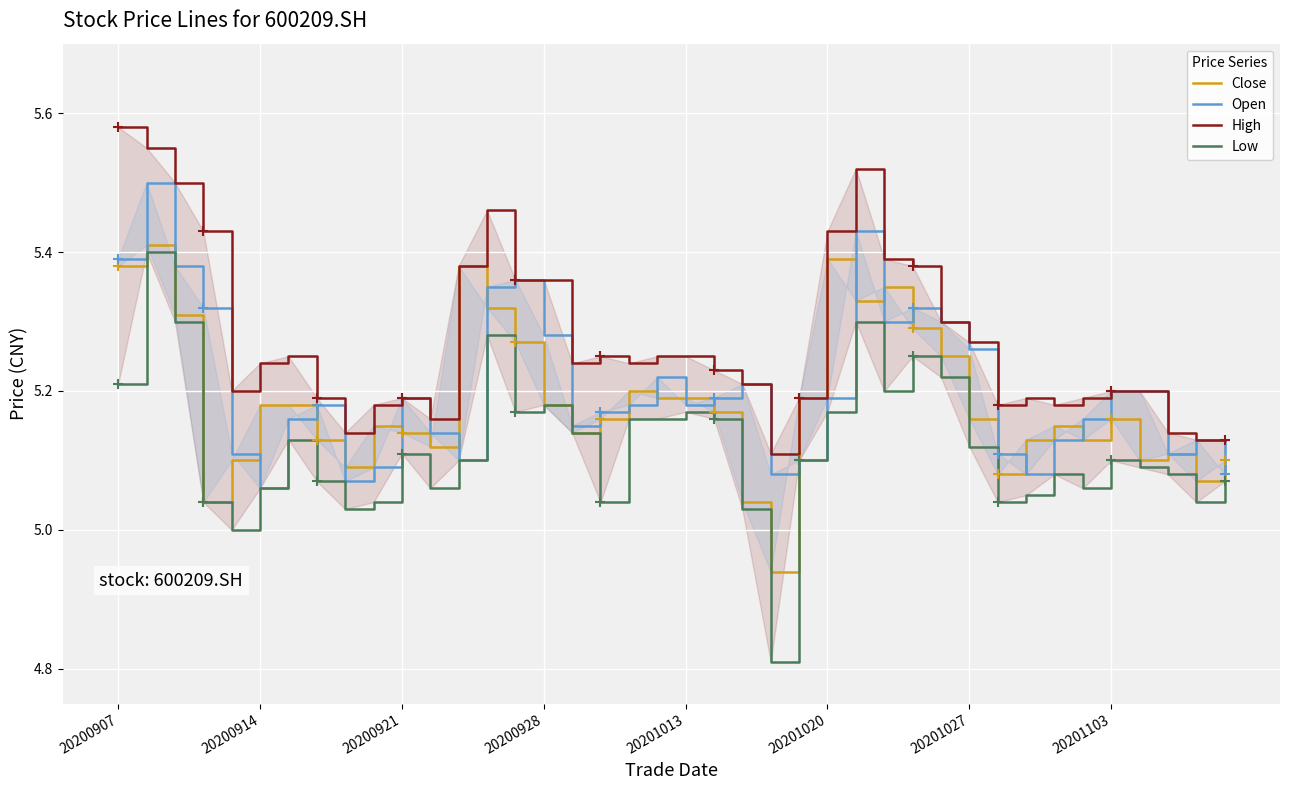

How many data points does each series have?

40